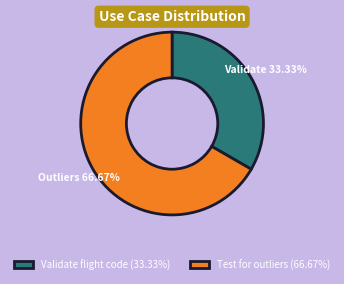

Between Validate flight code (33.33%) and Test for outliers (66.67%), which is larger?

Test for outliers (66.67%)